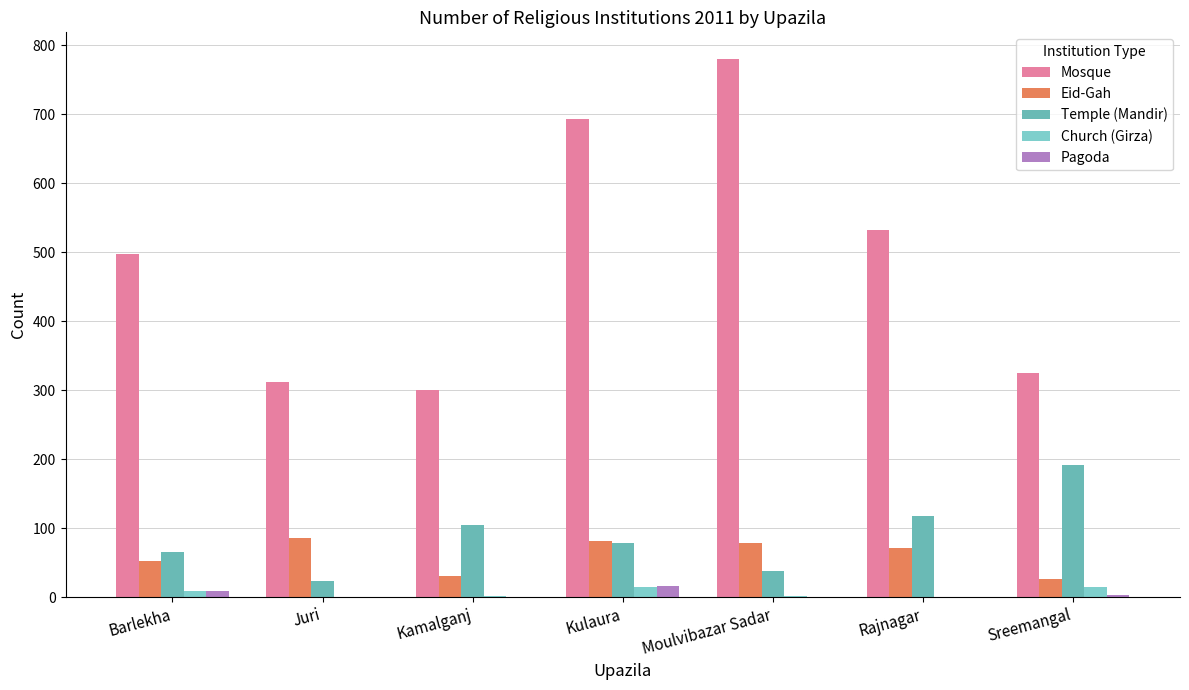

What is the spread (max minus min) of values at Rajnagar?

533